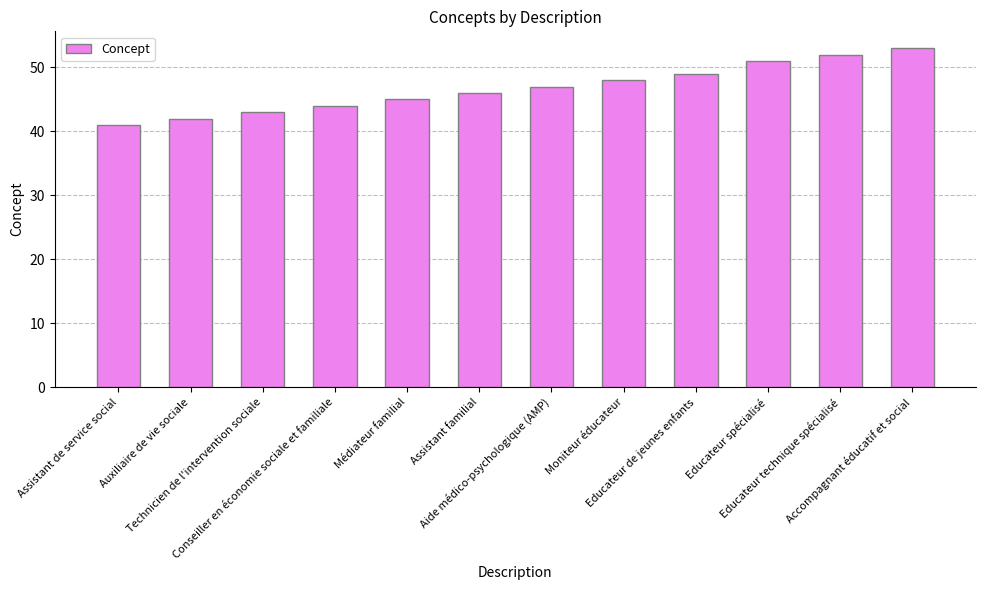

Reading left to right, transcribe all the data shown in this chart.

Assistant de service social=41	Auxiliaire de vie sociale=42	Technicien de l'intervention sociale=43	Conseiller en économie sociale et familiale=44	Médiateur familial=45	Assistant familial=46	Aide médico-psychologique (AMP)=47	Moniteur éducateur=48	Educateur de jeunes enfants=49	Educateur spécialisé=51	Educateur technique spécialisé=52	Accompagnant éducatif et social=53